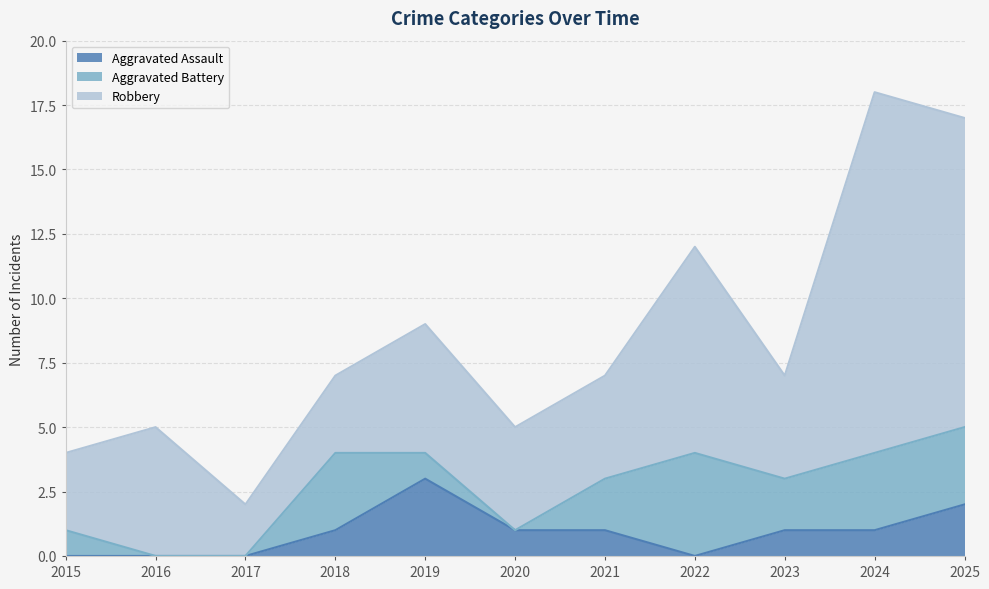

In Aggravated Battery, how many points are higher than both neighbors (excluding endpoints)?

2